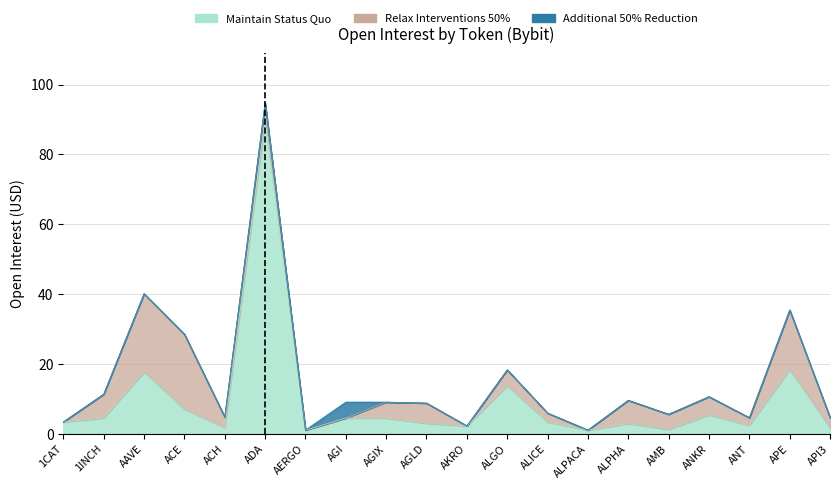

List the series in order of their peak value, lowest first.

Maintain Status Quo, Relax Interventions 50%, Additional 50% Reduction